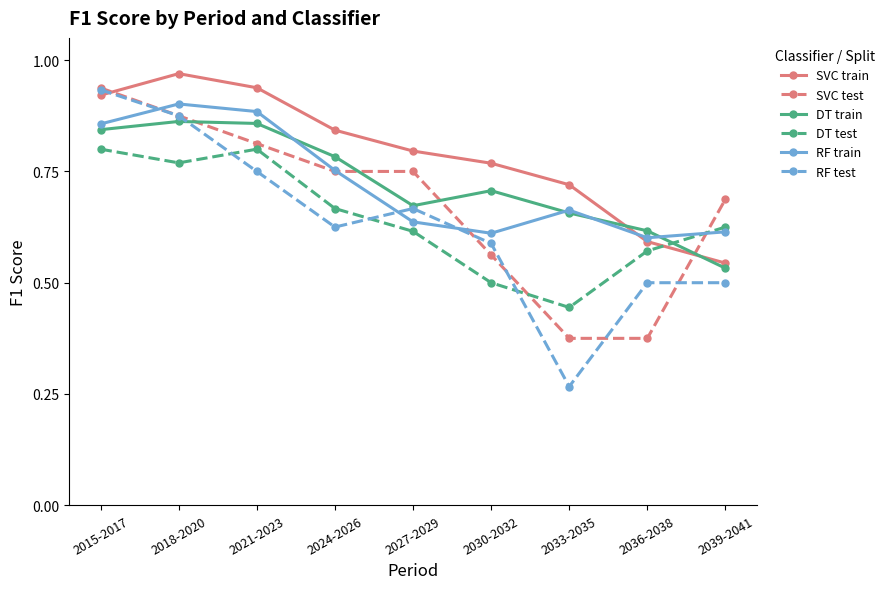

In RF train, how many points are higher than both neighbors (excluding endpoints)?

2